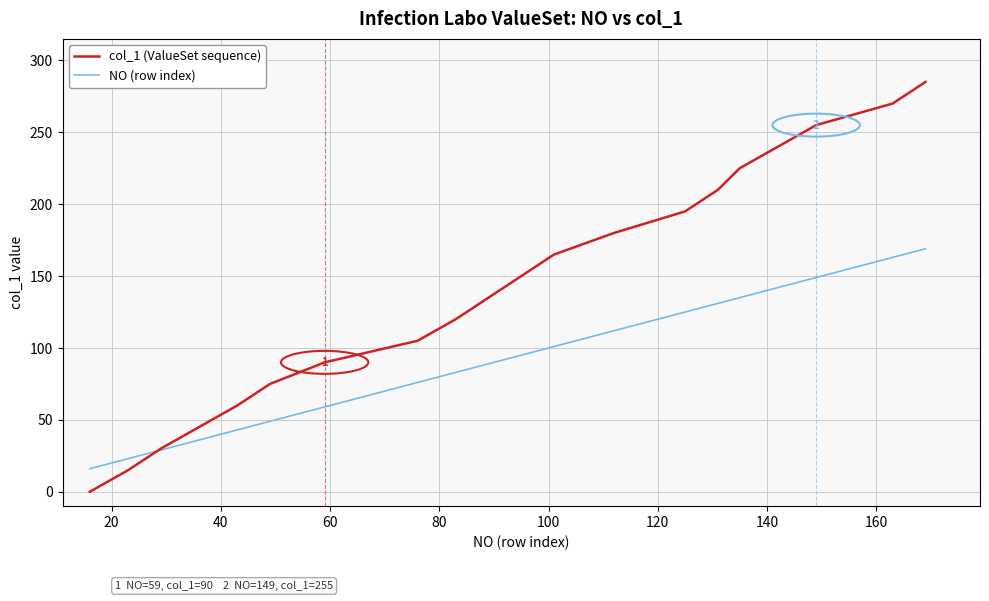

Rank the series by their maximum value, from lowest to highest.

NO (row index), col_1 (ValueSet sequence)